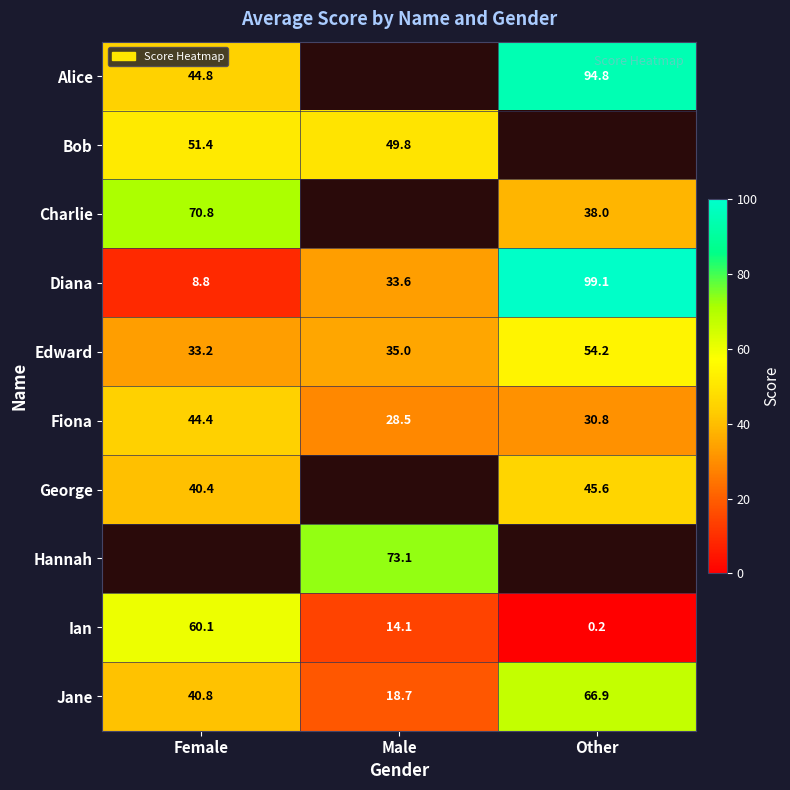

Count the number of data series in this chart.

10